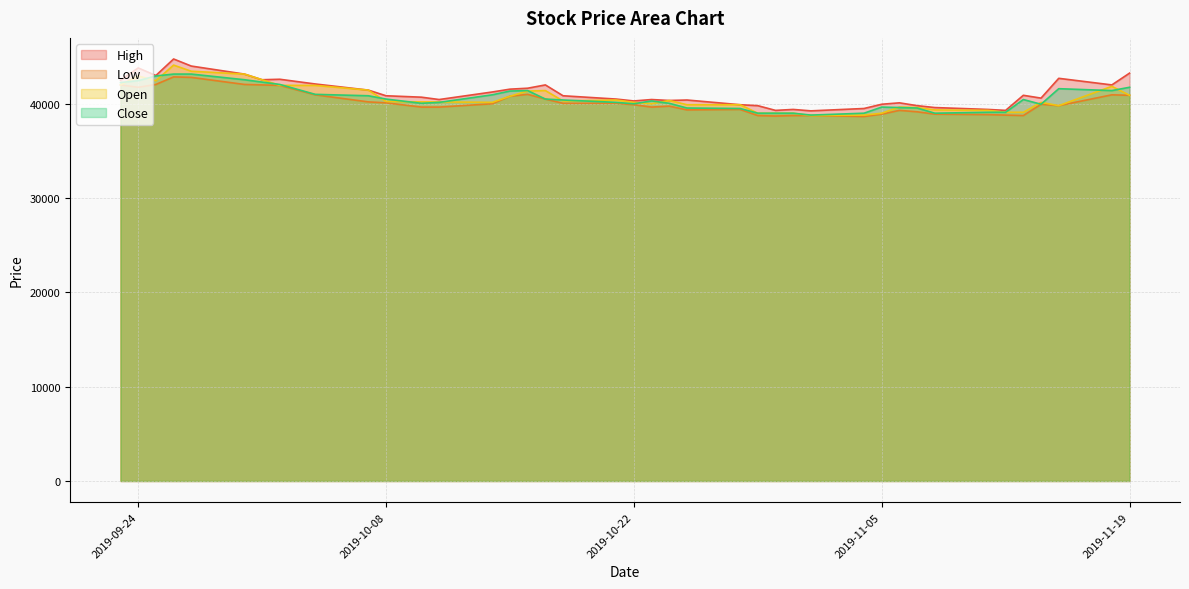

At how many categories does at least one series exceed 43102?

5